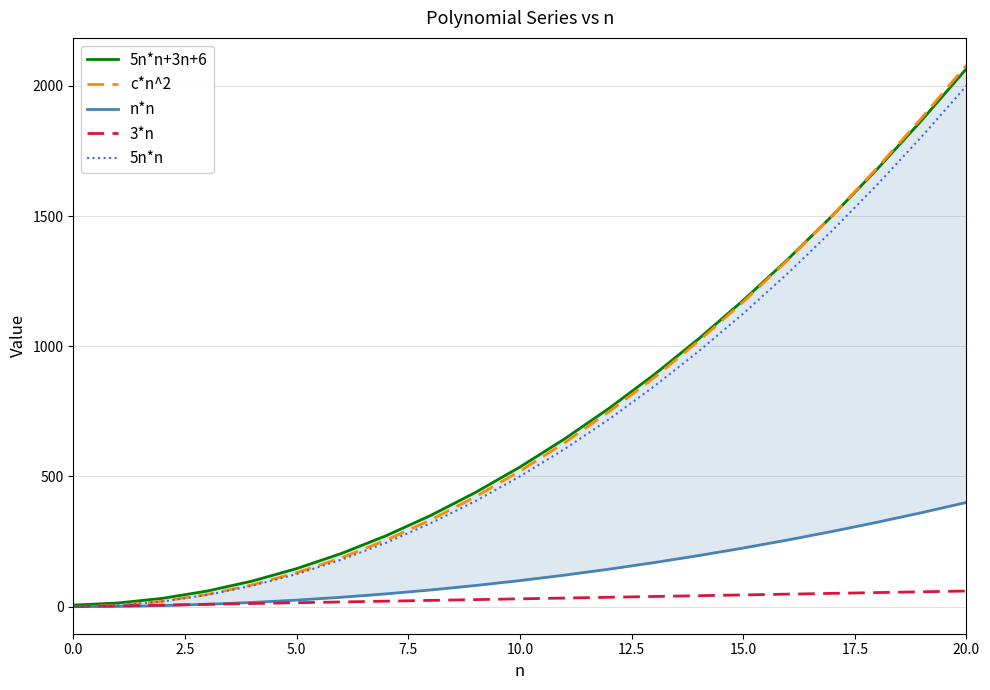

At which label is 3*n closest to 30?

10